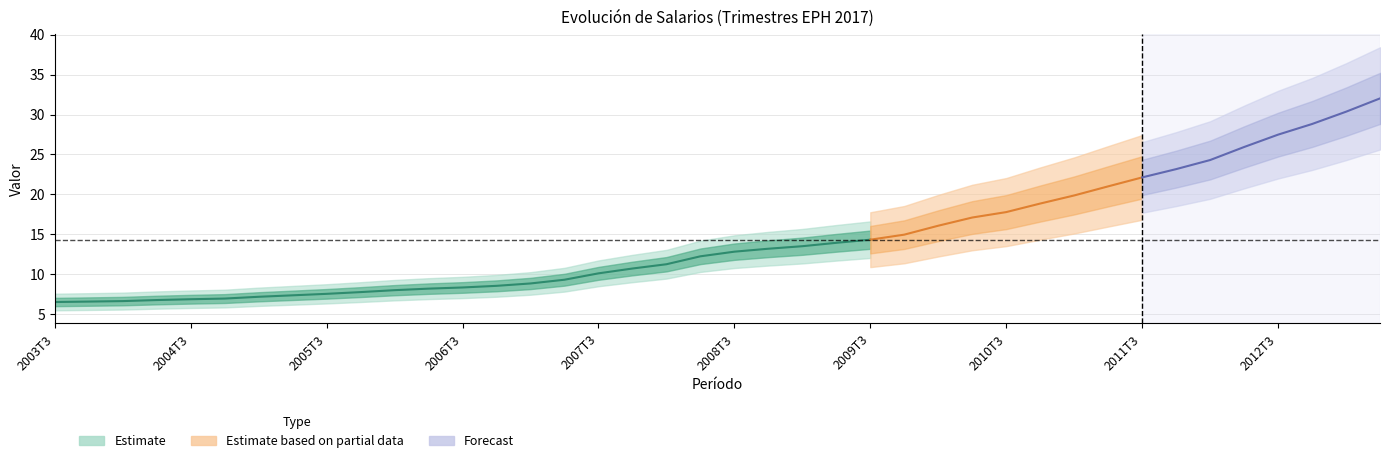

Which has a higher value, 2011T1 or 2010T4?

2011T1